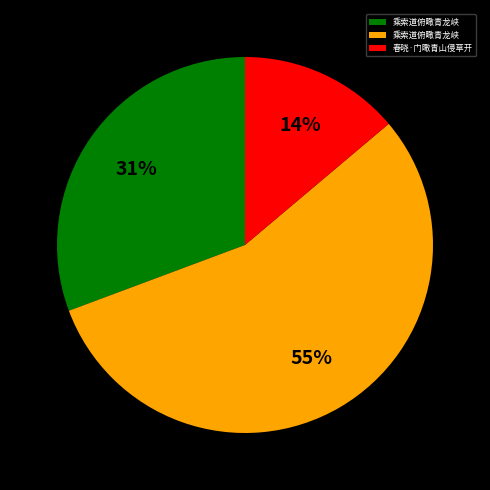

To the nearest percent, what is the average slice percentage?

33%